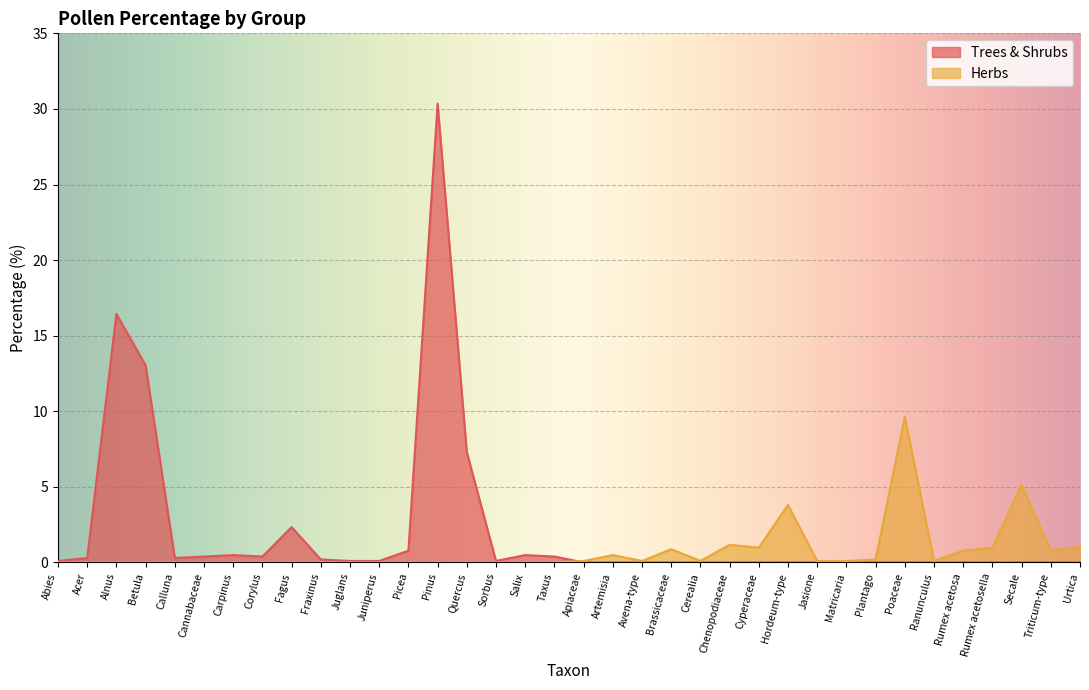

The value of Herbs at Alnus is 0.1. True or false?

False